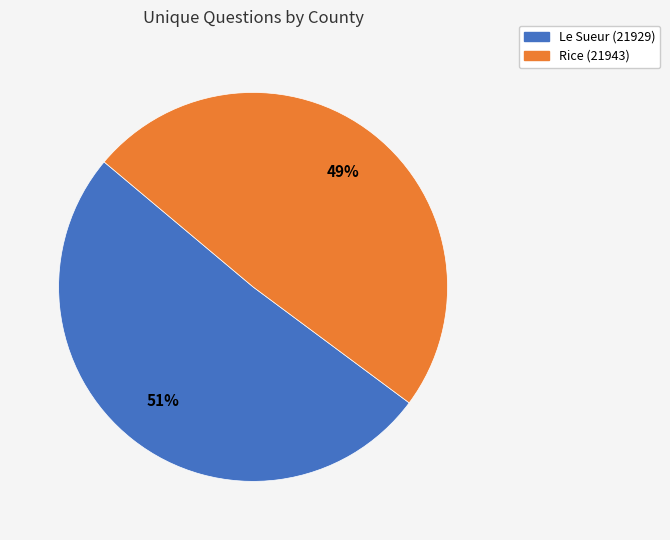

To the nearest percent, what percentage of the pie is Le Sueur (21929)?

51%